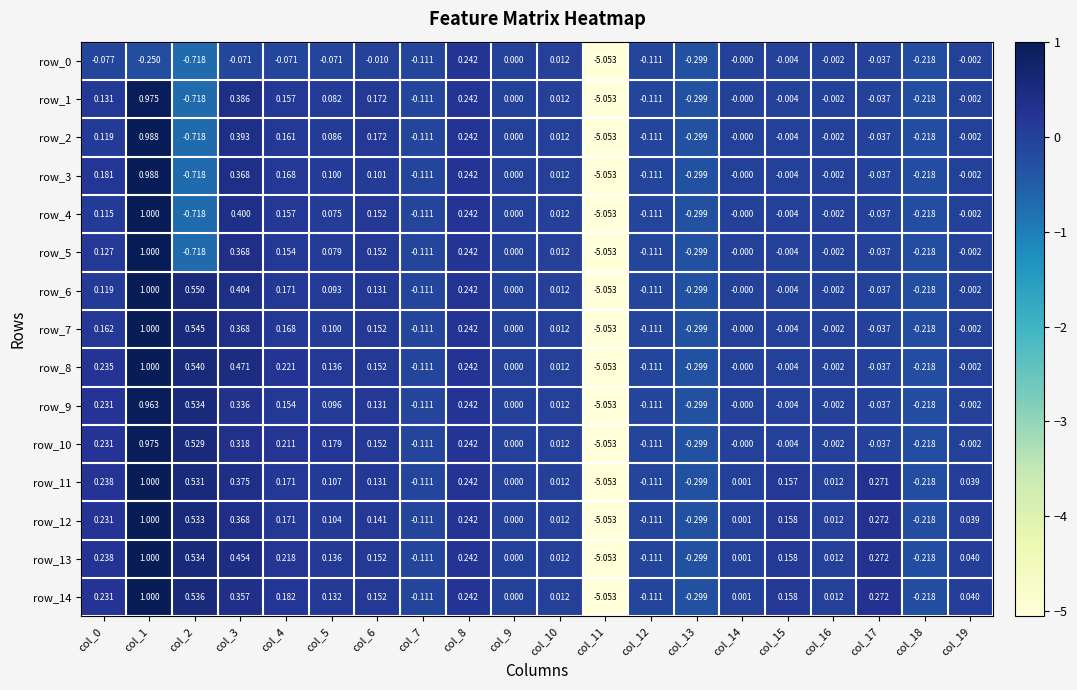

Which series changed the most between col_2 and col_13?

row_6